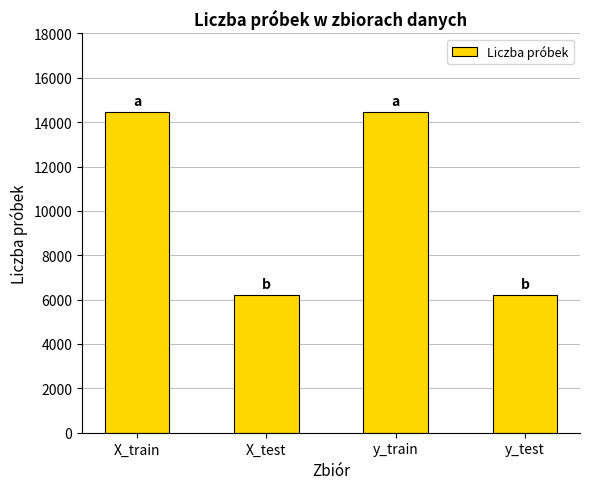

Is it true that the value at X_train is 23062?

False